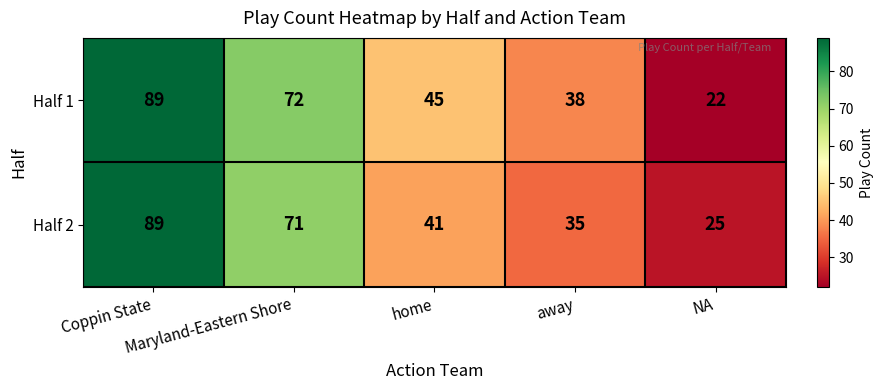

Which series has the widest spread of values?

Half 1